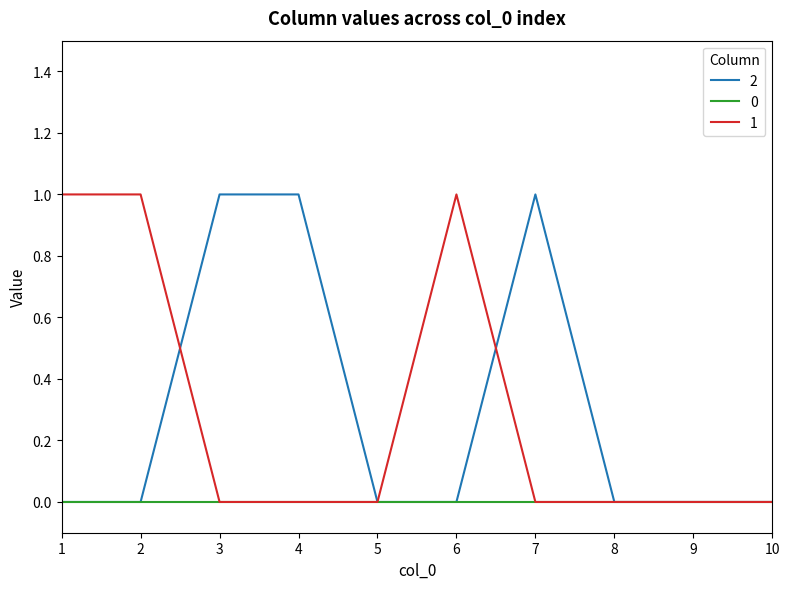

The value of 1 at 5 is 0. True or false?

True